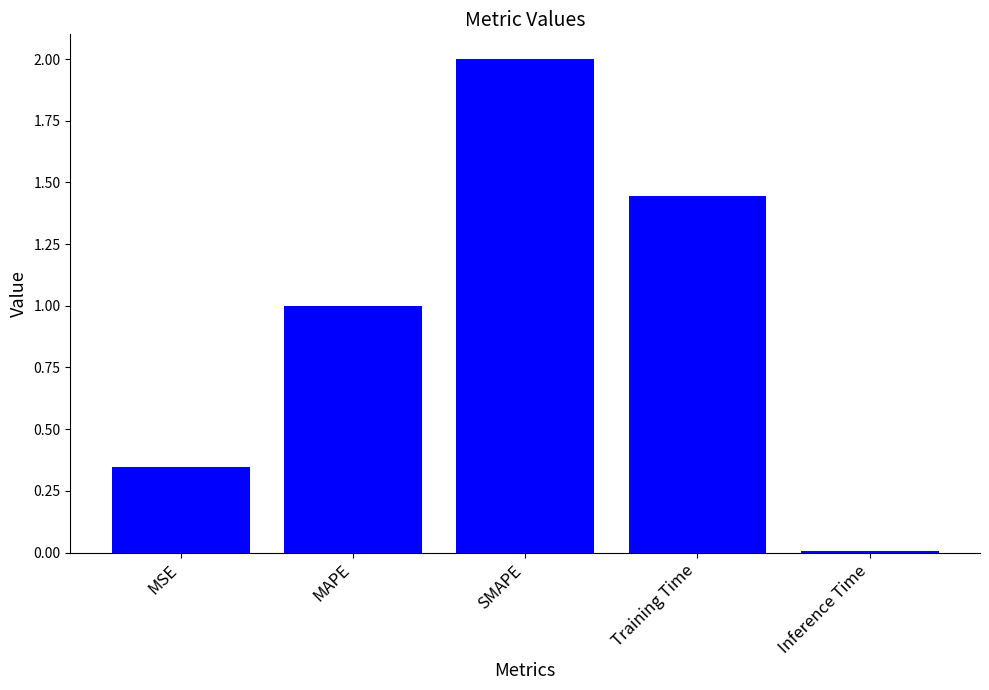

Between MAPE and SMAPE, which is larger?

SMAPE